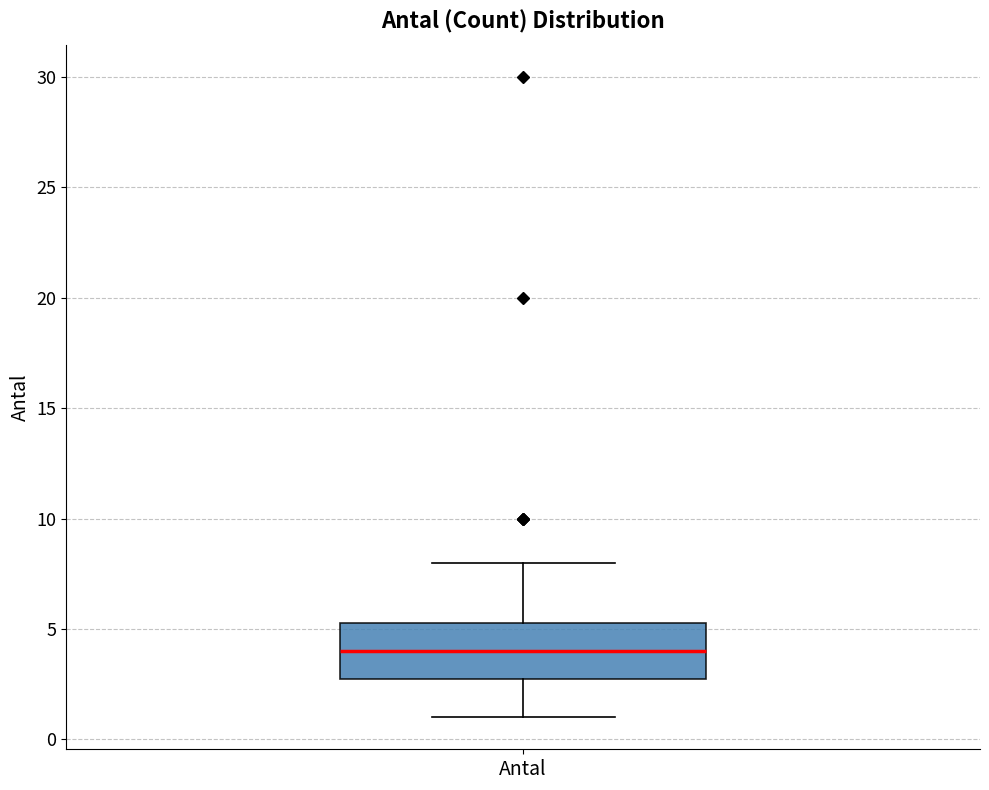

Read this box plot against the y-axis: the position of the median line, the range covered by the box, and the ends of both whiskers. The values are not printed on the chart, so give them approximately, as read against the axis.

median 4.0, box 3.0 to 5.5, whiskers 1.0 to 8.0